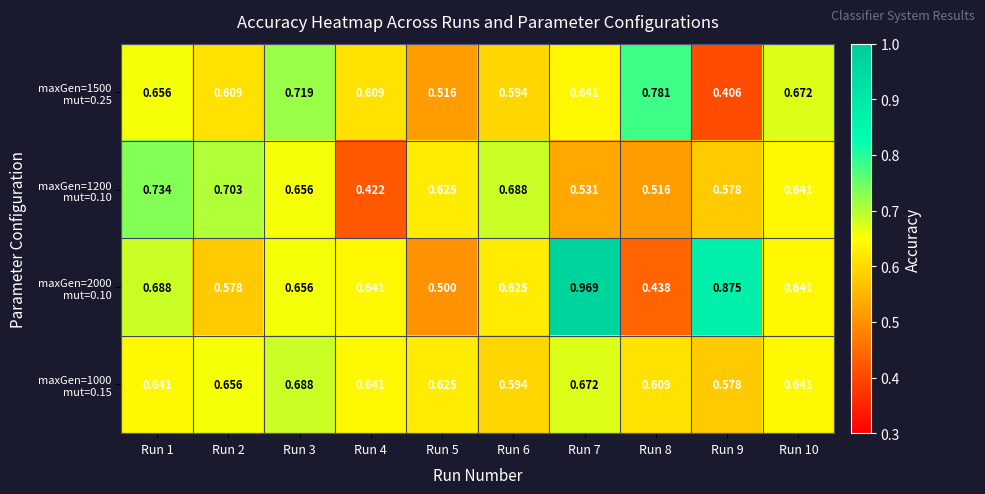

At Run 10, list the series in order from largest to smallest.

maxGen=1500 mut=0.25, maxGen=1200 mut=0.10, maxGen=2000 mut=0.10, maxGen=1000 mut=0.15